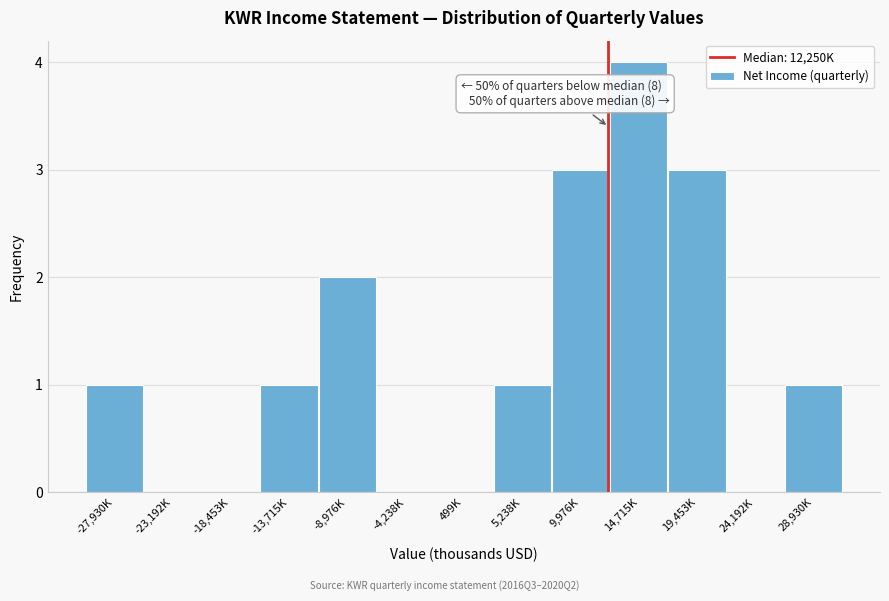

Reading left to right, what are all the values shown in this chart?

-27,930K=1	-23,192K=0	-18,453K=0	-13,715K=1	-8,976K=2	-4,238K=0	499K=0	5,238K=1	9,976K=3	14,715K=4	19,453K=3	24,192K=0	28,930K=1